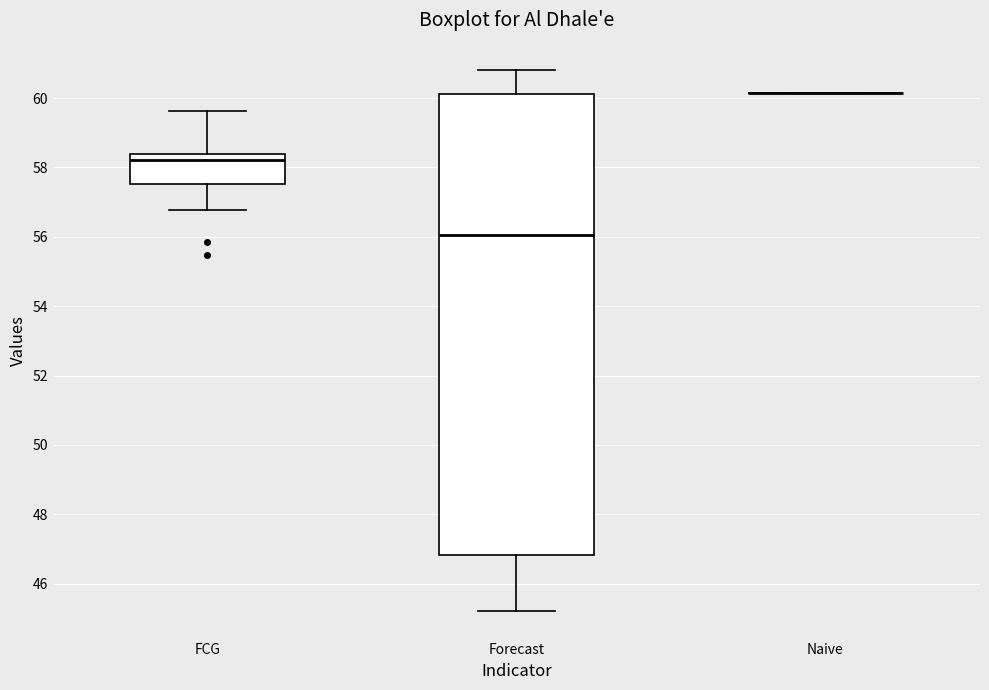

Which box is the tallest, from its lower edge to its upper edge?

Forecast